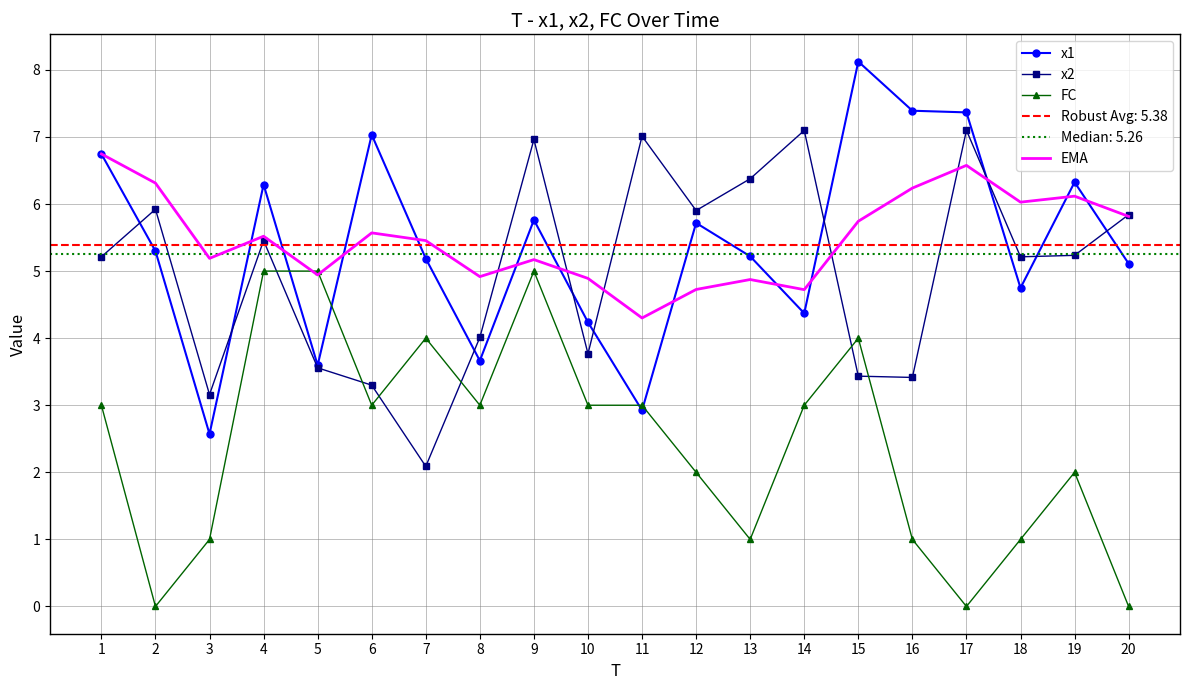

What are all the series names shown in the legend?

x1, x2, FC, EMA